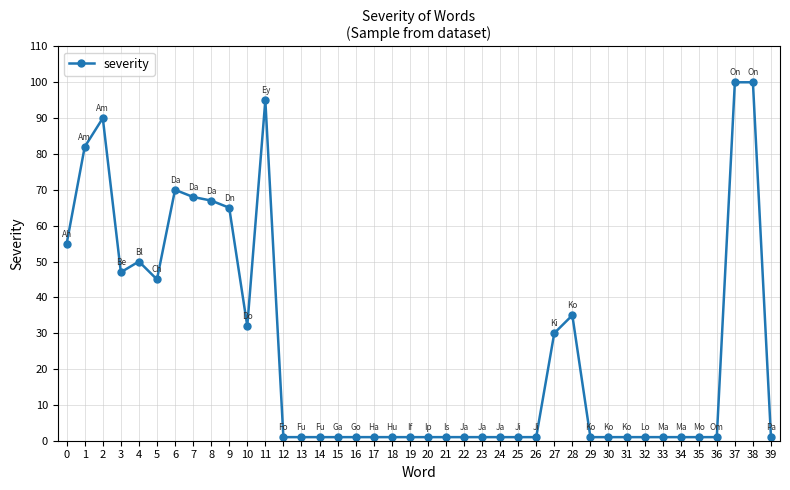

What is the greatest value displayed?

100